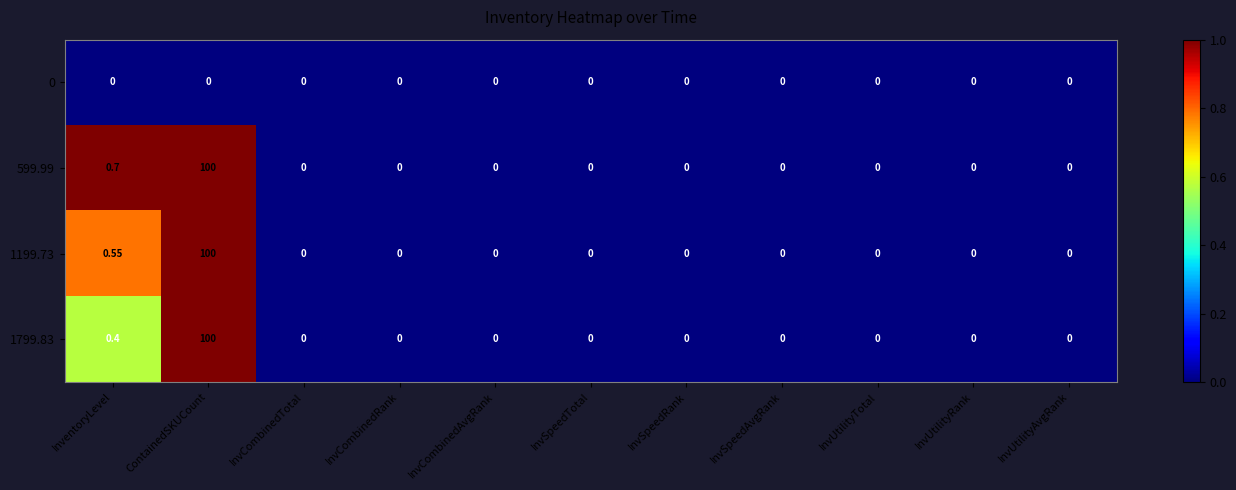

At which label does 1799.83 reach its peak?

ContainedSKUCount